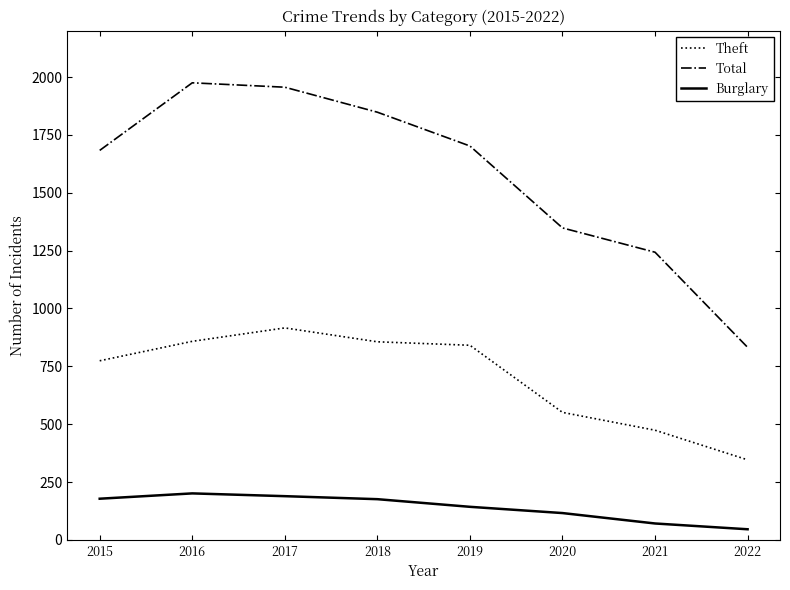

Which series changed the most between 2016 and 2020?

Total